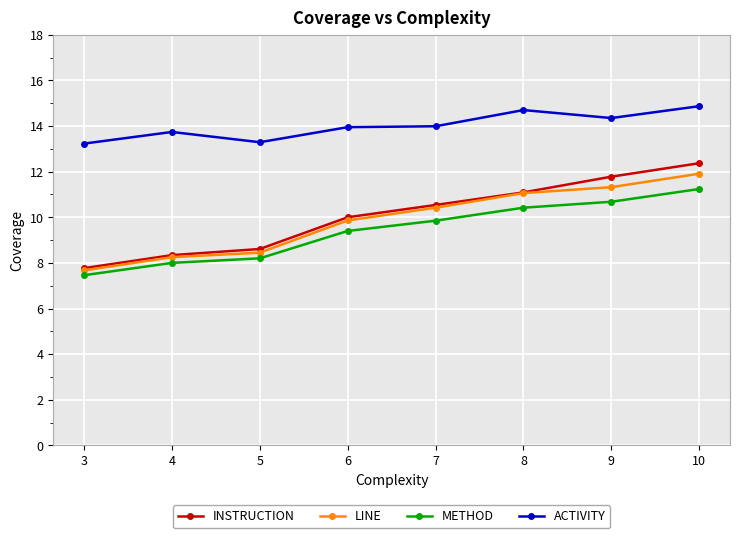

True or false: LINE and ACTIVITY intersect in this chart.

False